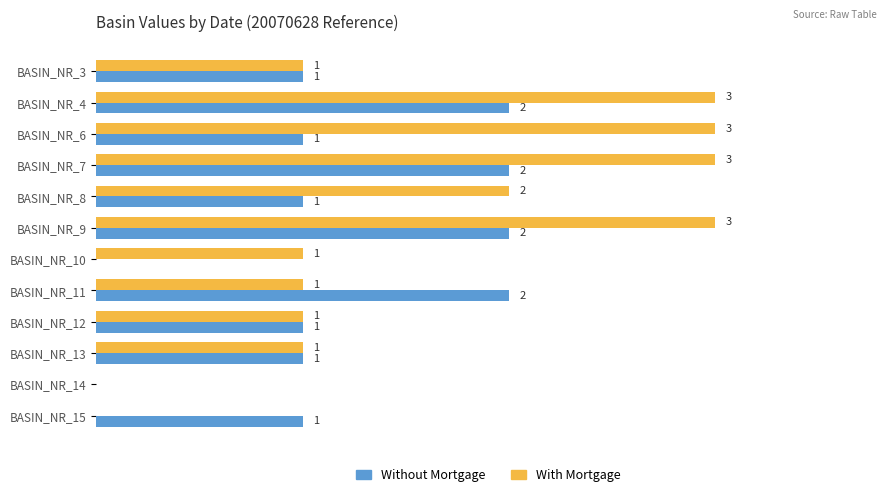

Which series has the largest total across all categories?

With Mortgage